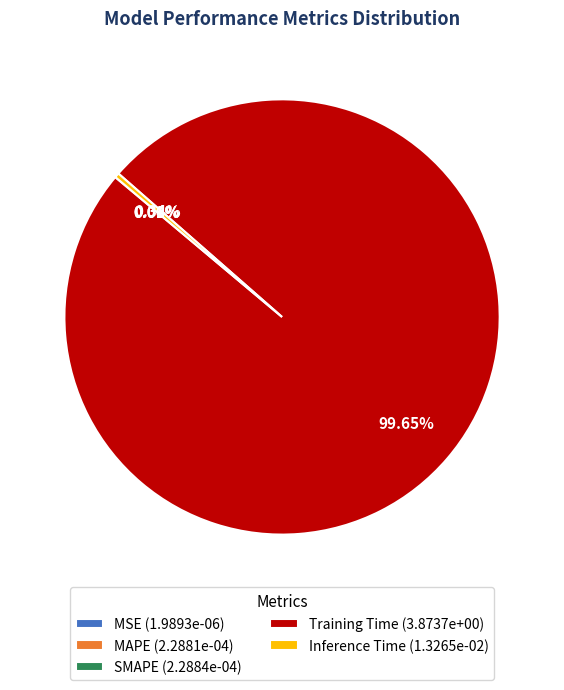

Does Inference Time (1.3265e-02) account for over 50% of the chart?

No